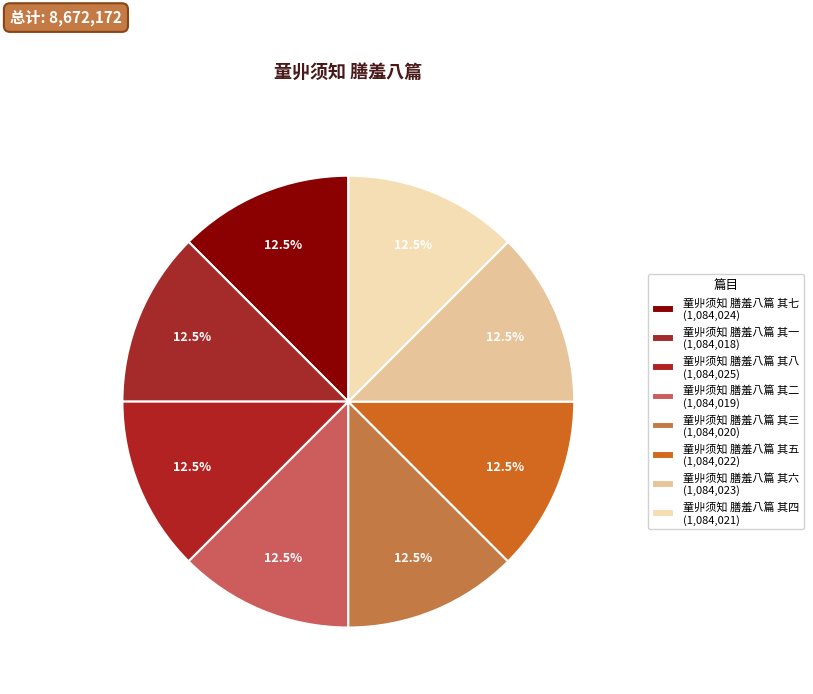

Combined, do 童丱须知 膳羞八篇 其一 and 童丱须知 膳羞八篇 其二 account for over 50%?

No